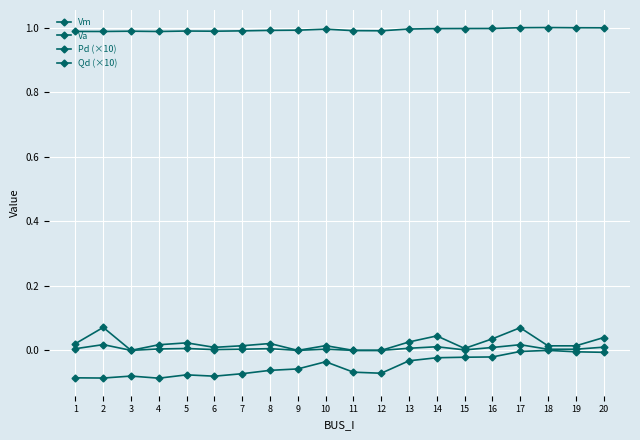

What is the minimum value for Va?

-0.1